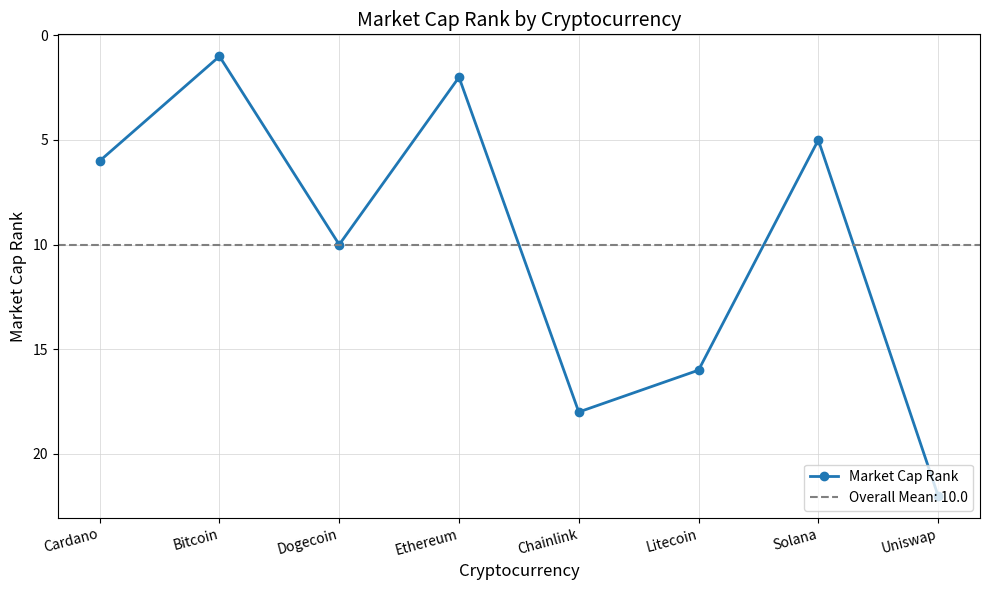

What is the sum of the values at Solana and Cardano?

11